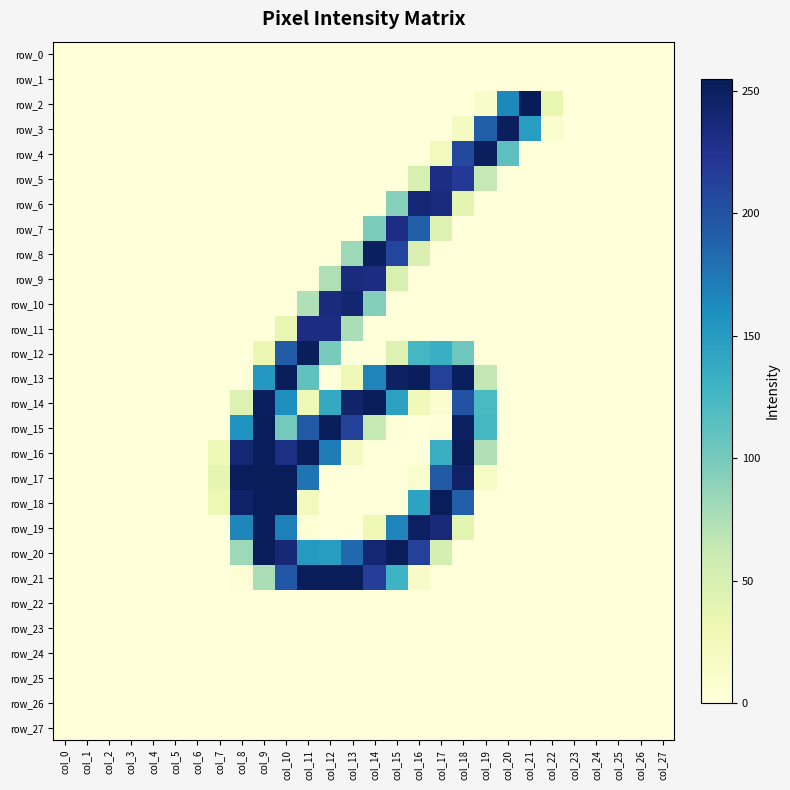

What is the total value across all series at col_20?

529